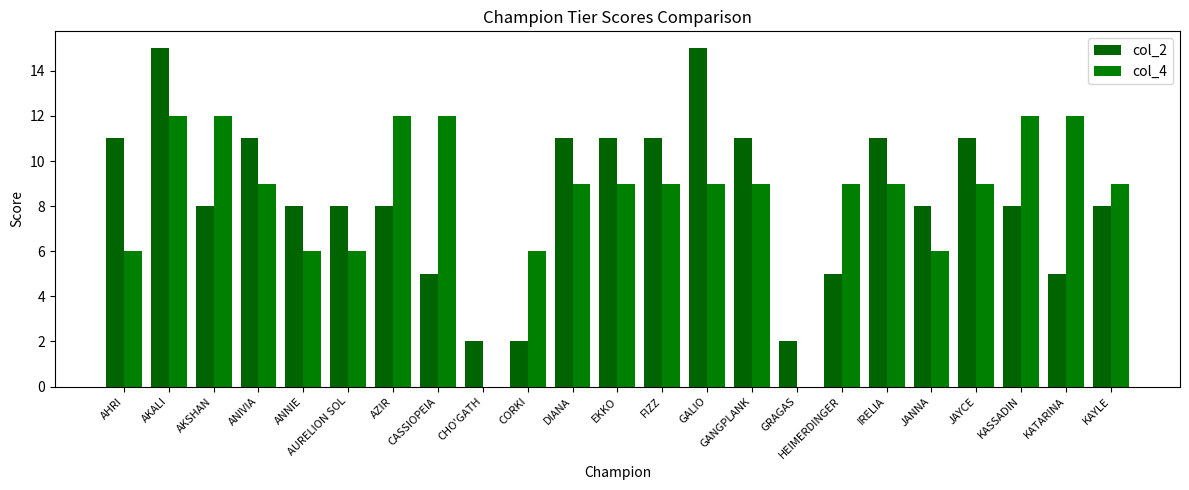

At CASSIOPEIA, list the series in order from smallest to largest.

col_2, col_4